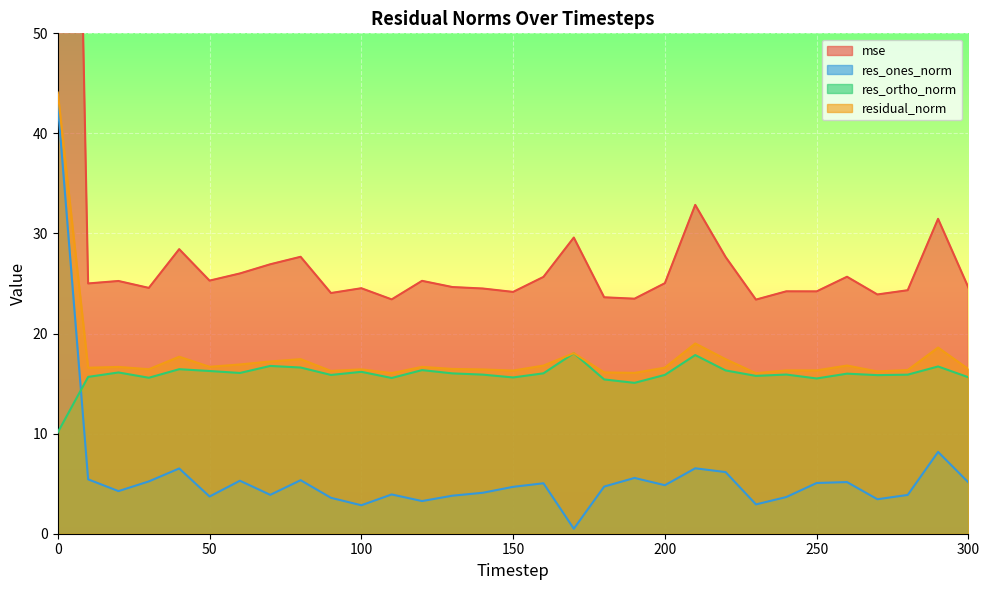

True or false: residual_norm has more than 1 interior local peaks.

True